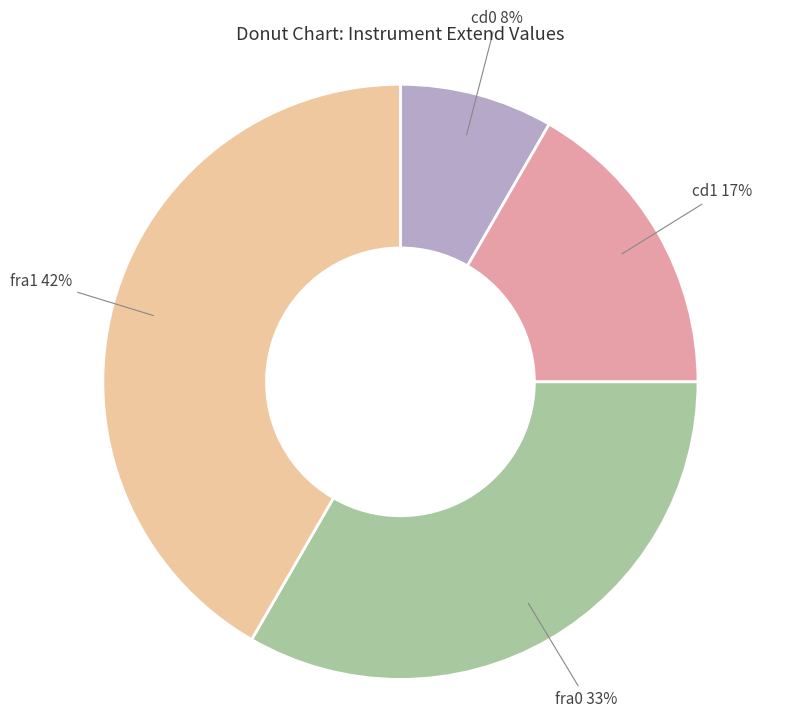

Does any single category account for the majority?

No